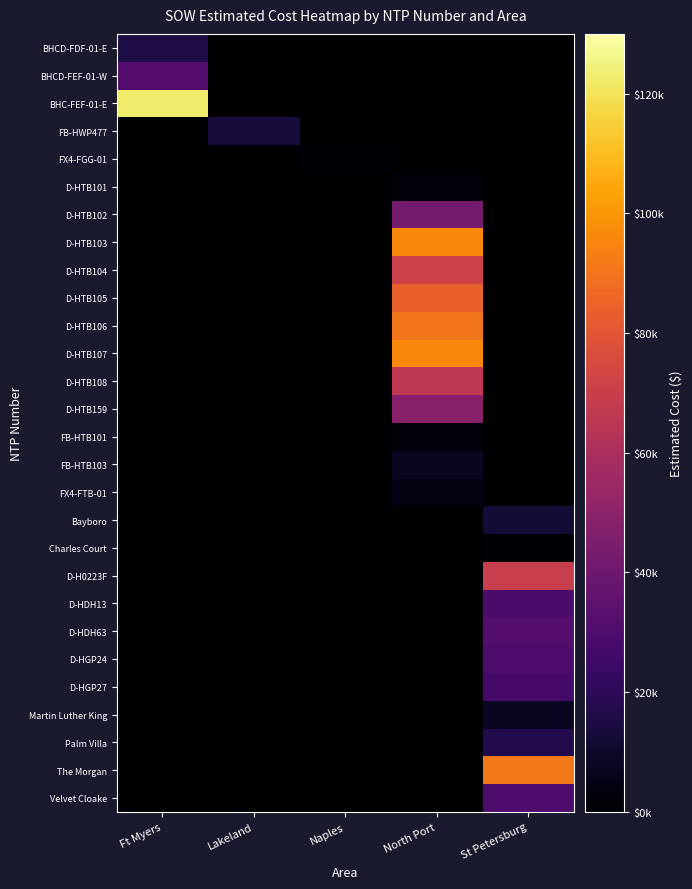

What is the total value across all series at North Port?

612750.8